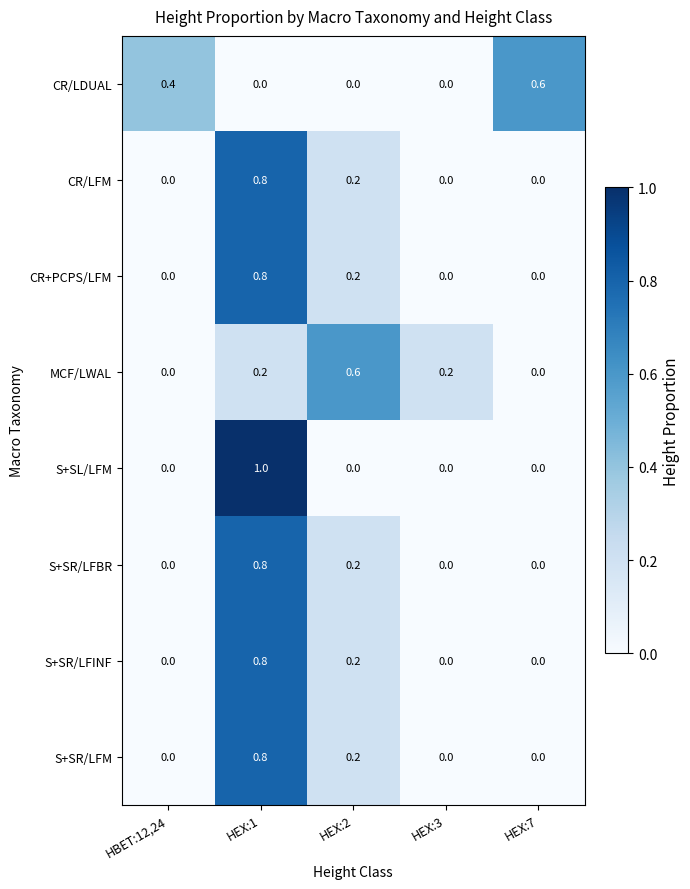

Count the number of data series in this chart.

8